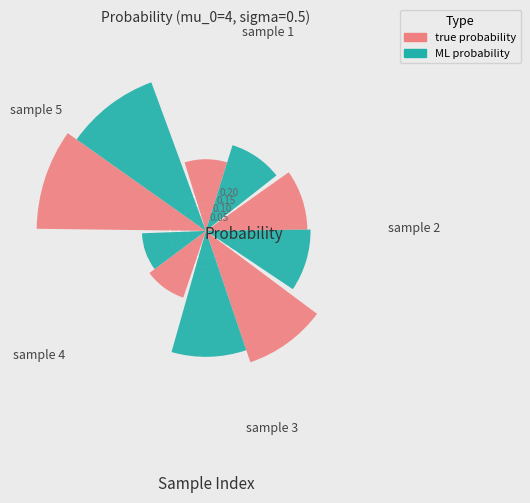

What is the sum of all ML probability values?

3.0